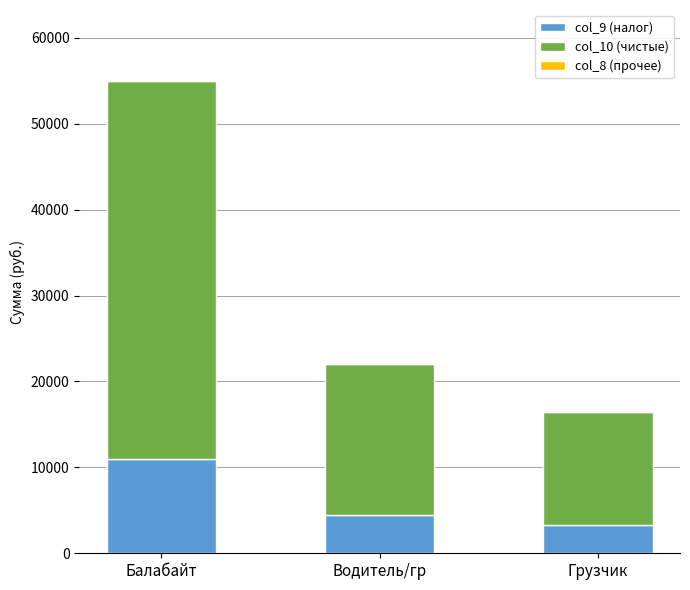

What is the total value across all series at Балабайт?

55000